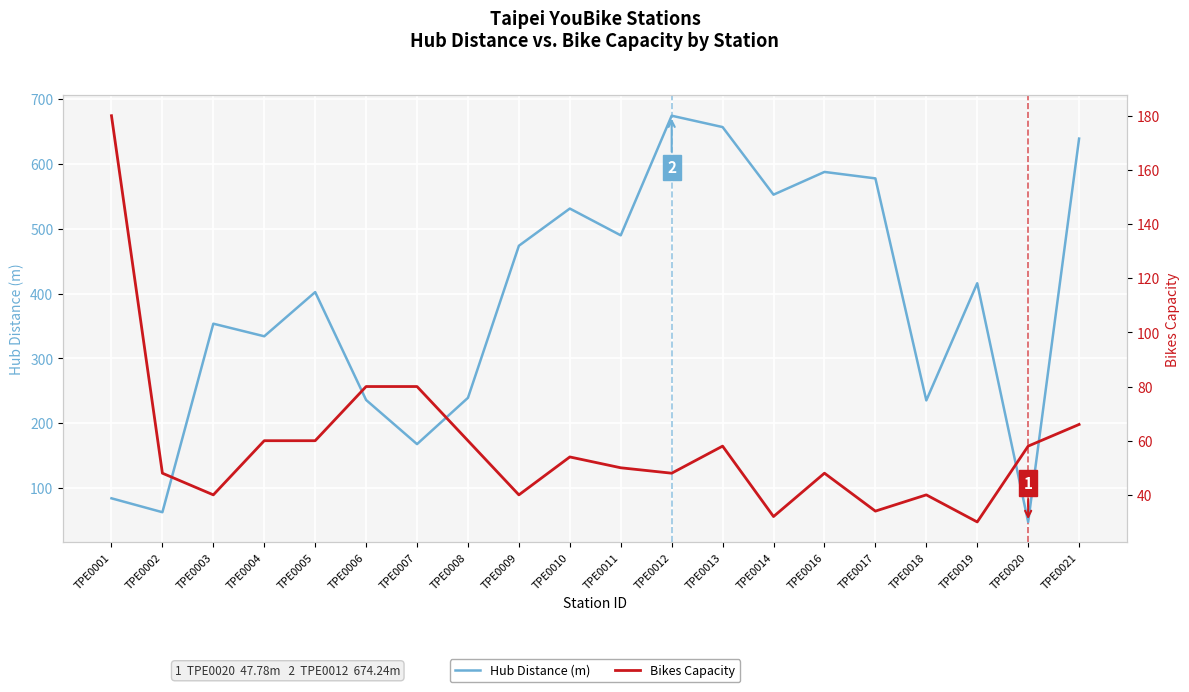

Reading right to left, extract all data points from this chart.

Hub Distance (m): 639.0	47.8	415.9	235.2	577.6	587.5	552.5	656.7	674.2	489.8	531.0	473.7	239.2	167.8	235.9	402.2	334.1	353.5	62.8	84.2
Bikes Capacity: 66.0	58.0	30.0	40.0	34.0	48.0	32.0	58.0	48.0	50.0	54.0	40.0	60.0	80.0	80.0	60.0	60.0	40.0	48.0	180.0